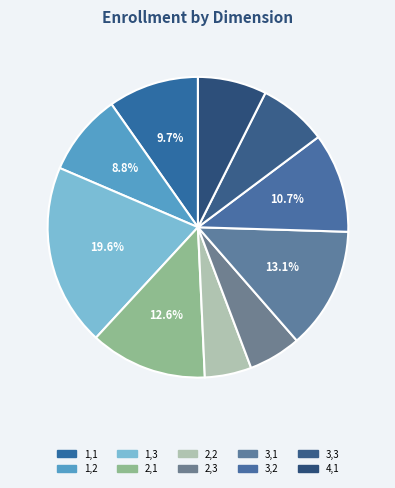

Which category has the smallest portion of the pie?

2,2